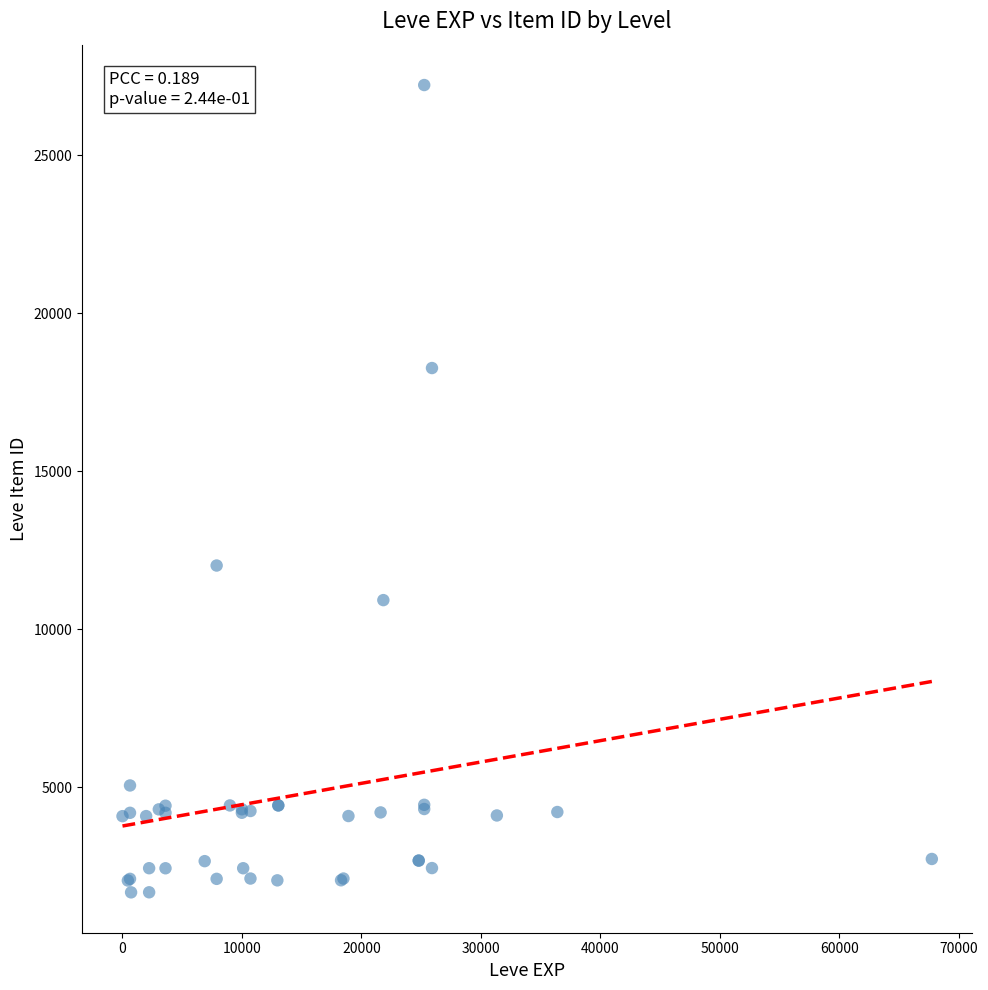

What Y value in the scatter plot is closest to 14448?

12018